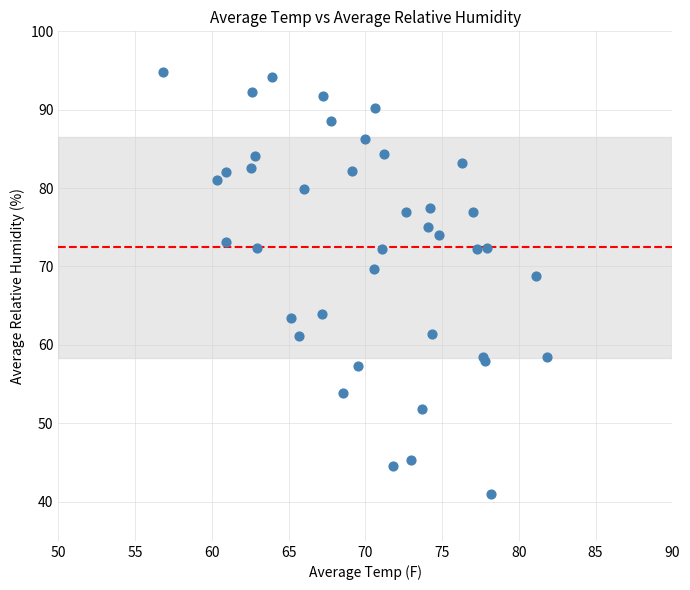

What Y value in the scatter plot is closest to 67?

68.8